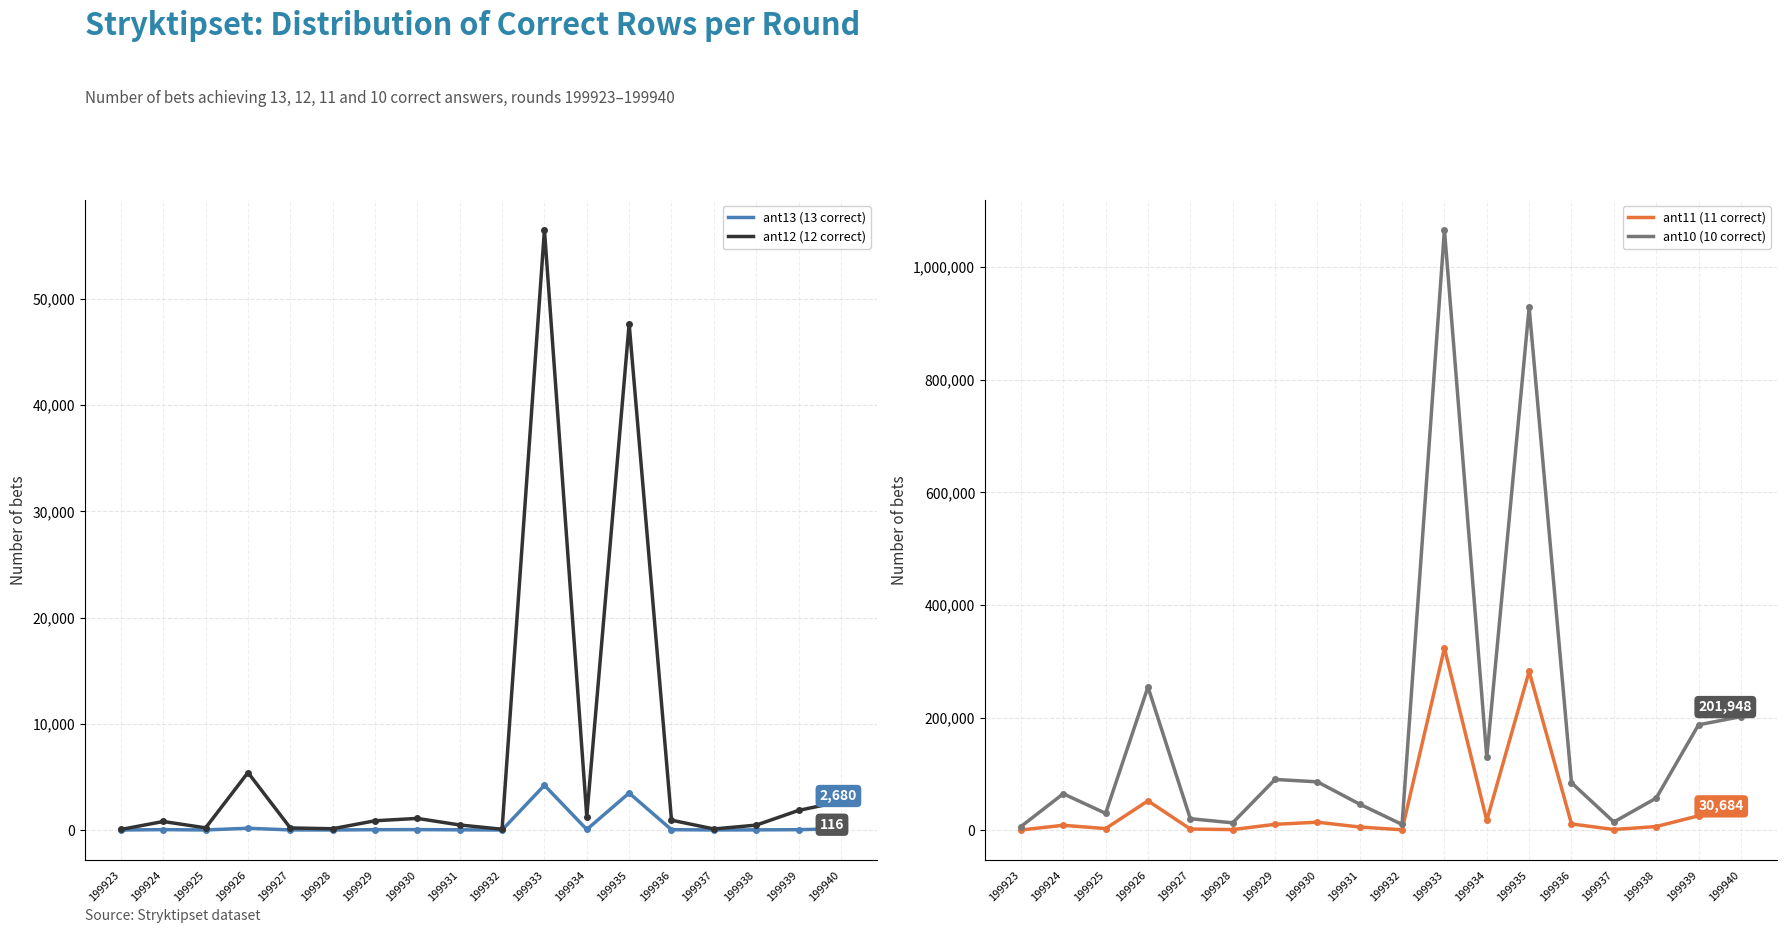

Reading left to right, transcribe all the data shown in this chart.

ant13 (13 correct): 1	36	5	165	8	4	31	38	18	2	4212	49	3482	29	6	13	32	116
ant12 (12 correct): 51	802	203	5410	193	120	870	1092	475	72	56488	1266	47657	926	98	460	1845	2680
ant11 (11 correct): 736	9139	3218	52512	2465	1467	10820	14595	6016	1110	323794	17642	282096	11516	1620	6861	25933	30684
ant10 (10 correct): 6819	65059	30282	254660	20794	13463	90473	86236	46604	10567	1065784	129692	928693	84584	14913	57354	187486	201948